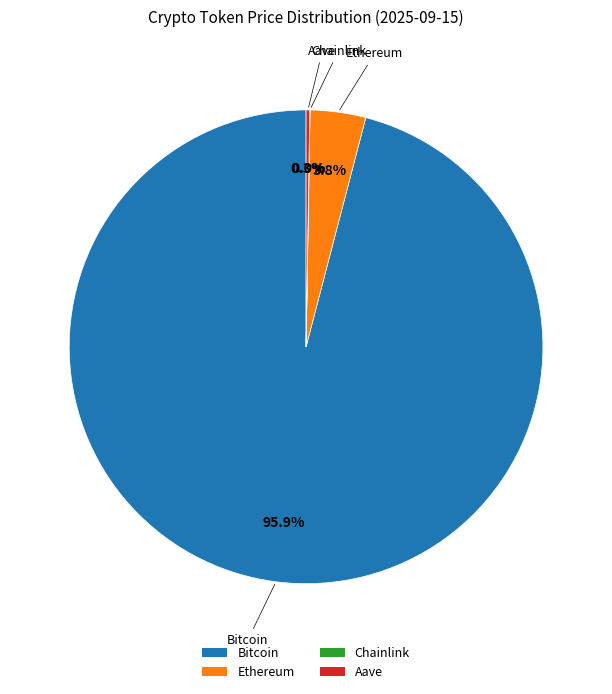

Which category has the biggest portion of the pie?

Bitcoin